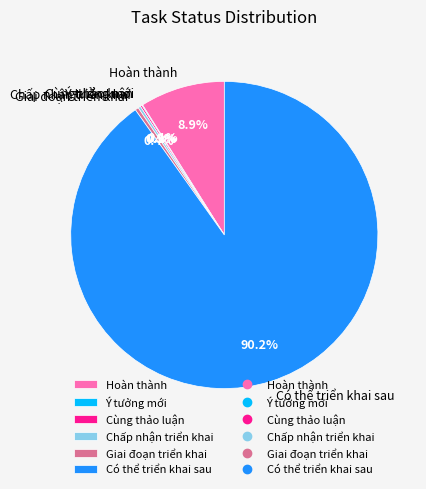

Which slice is the largest?

Có thể triển khai sau